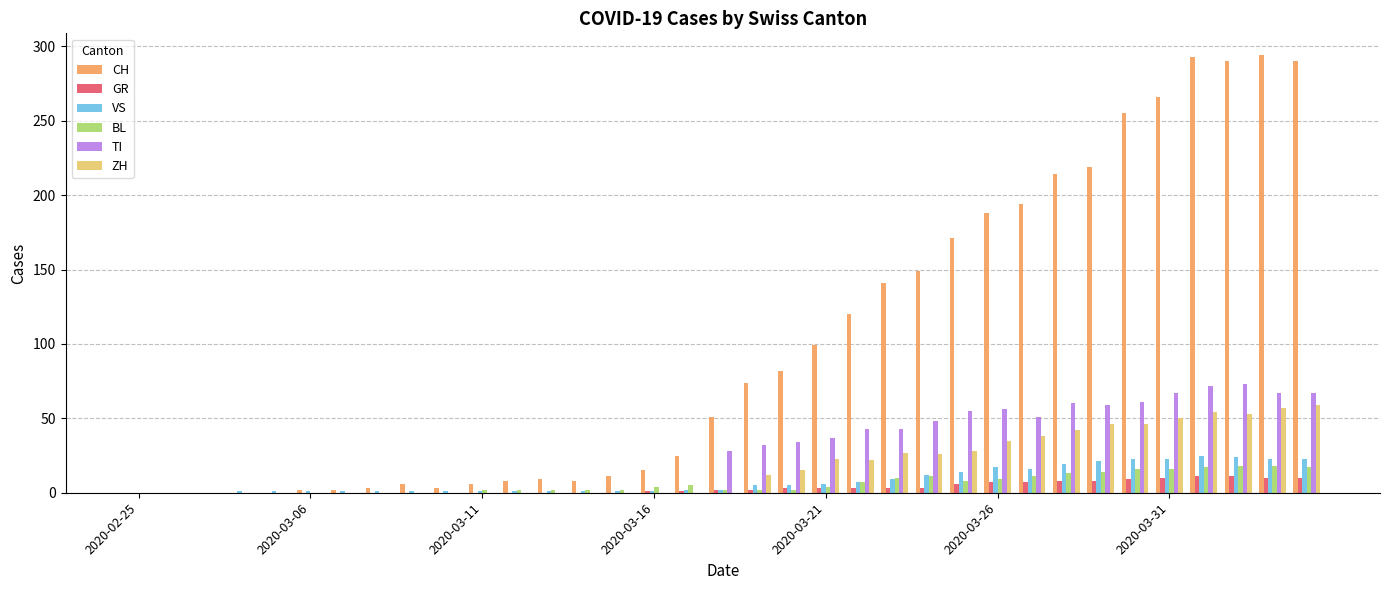

What is the sum of all VS values?

289